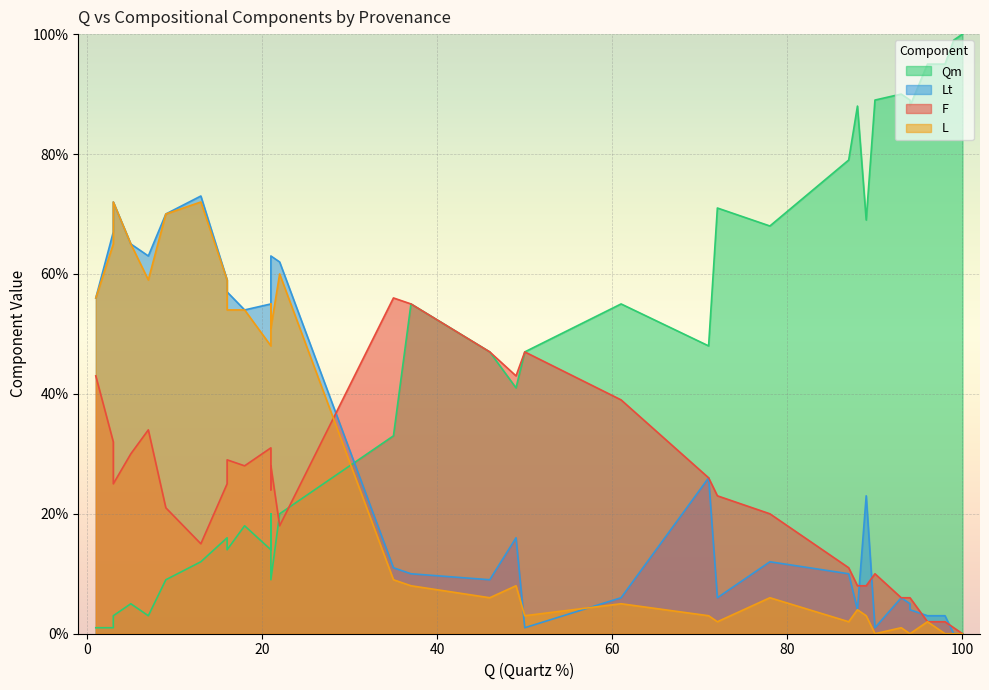

True or false: Lt has a value of 11 at 35.

True